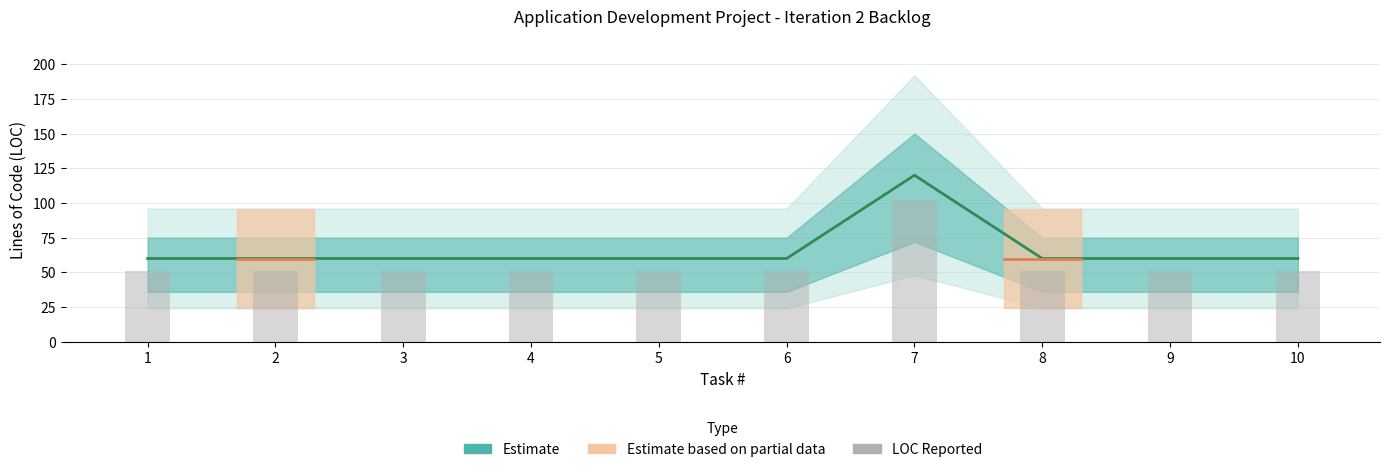

What is the total value across all series at 7?

222